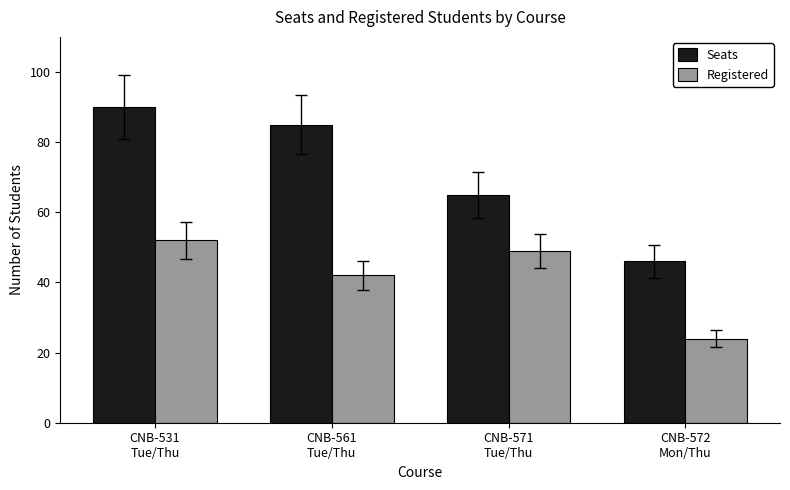

Does the chart contain any negative values?

No